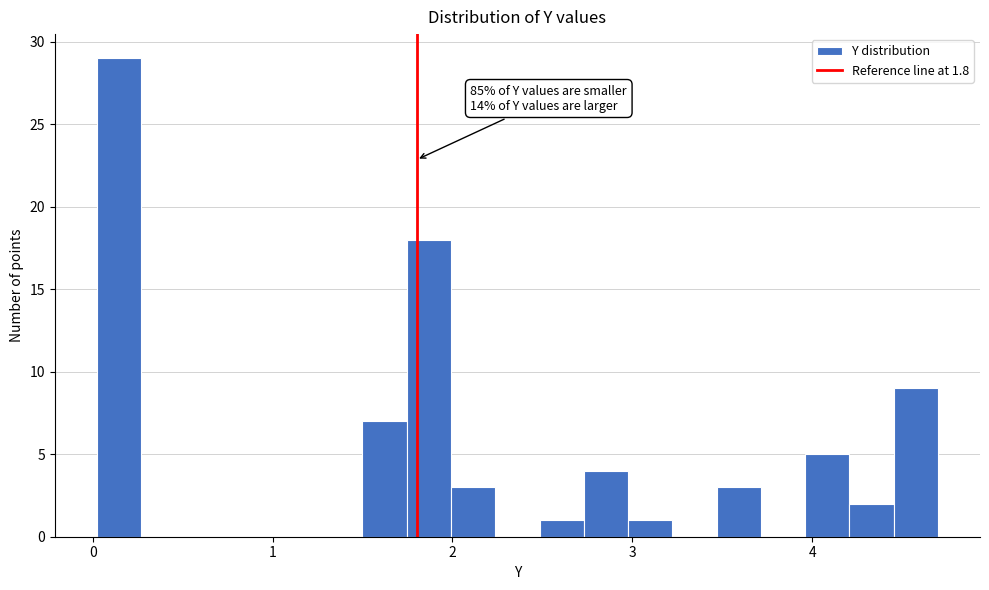

Around what value on the x-axis is the tallest bar? Give the approximate position of its centre, as read against the axis.

0.1